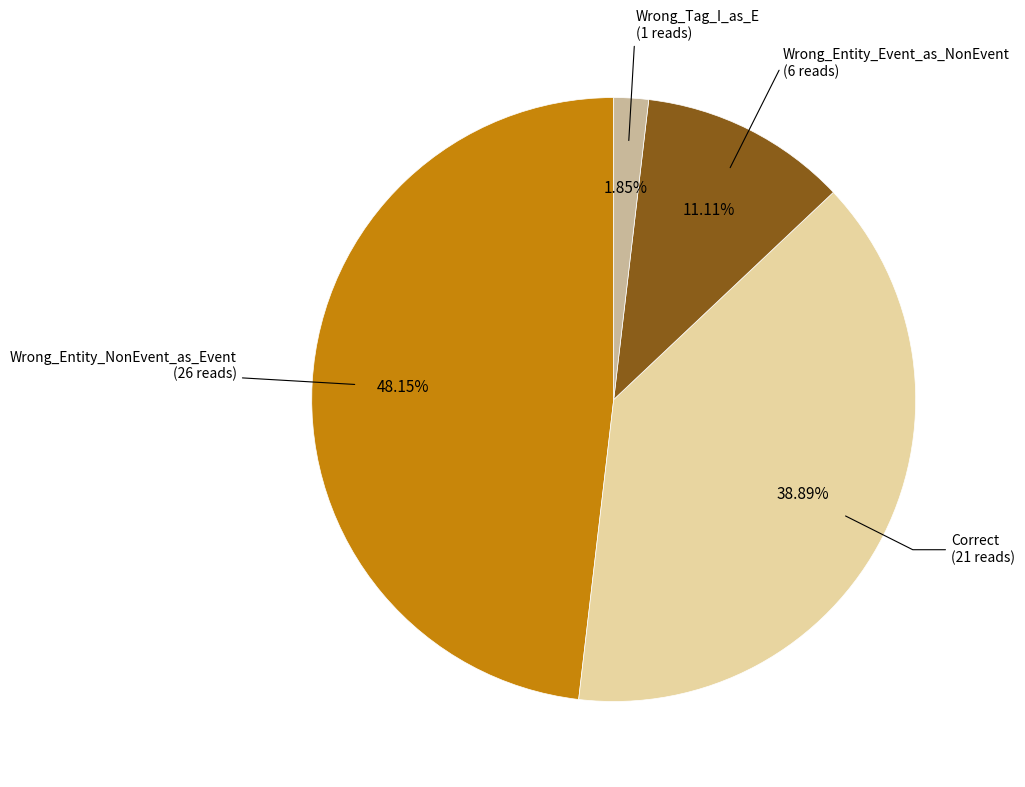

Is there any slice that represents more than half of the pie?

No